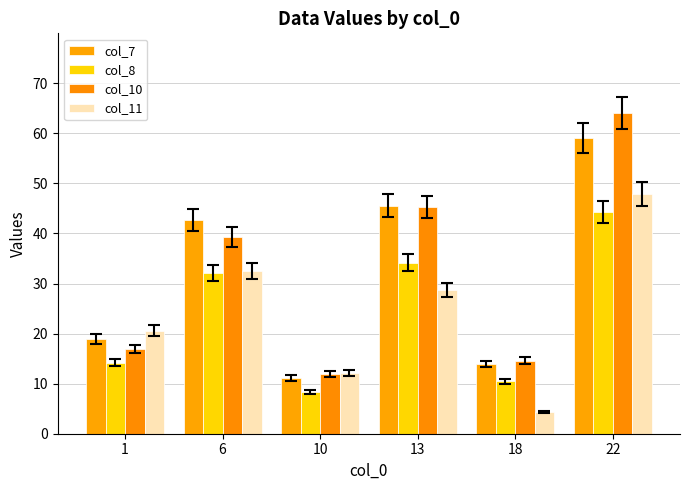

What is the value of the col_8 bar at the 6th from the left?

44.3